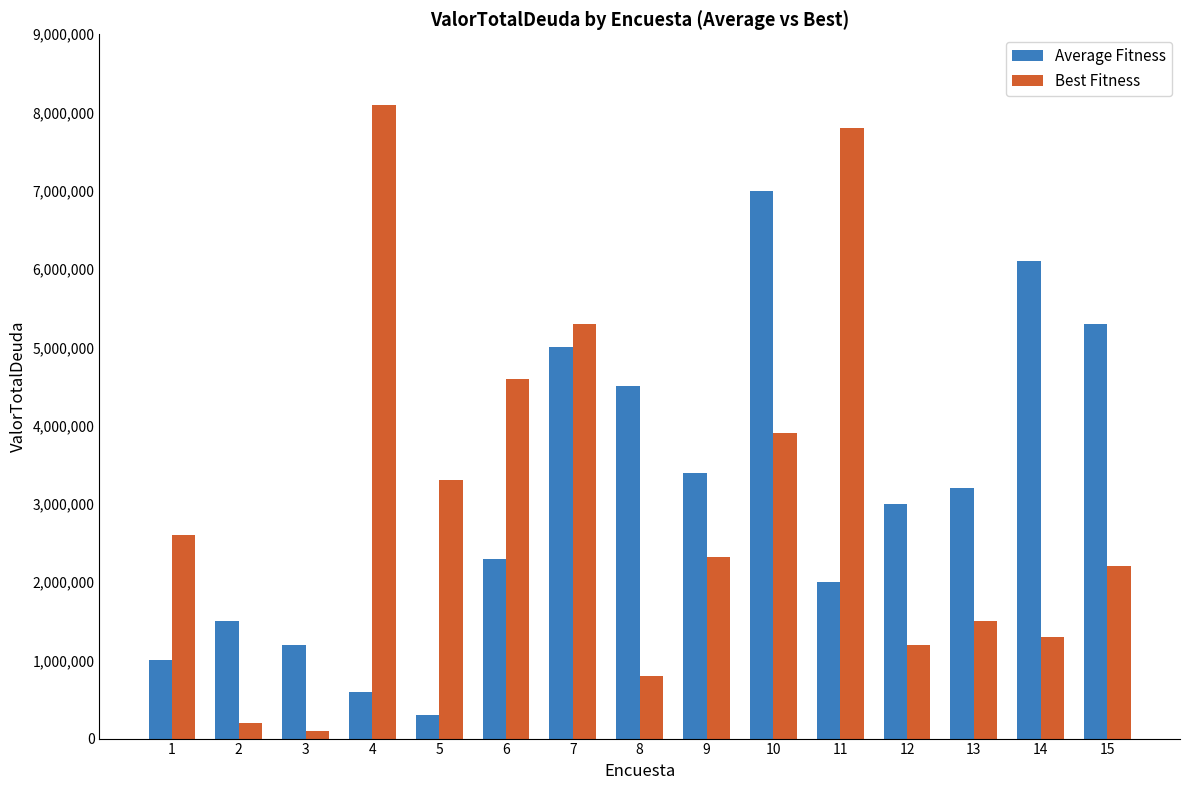

Is the value of Best Fitness at 4 greater than the value of Average Fitness at 14?

Yes